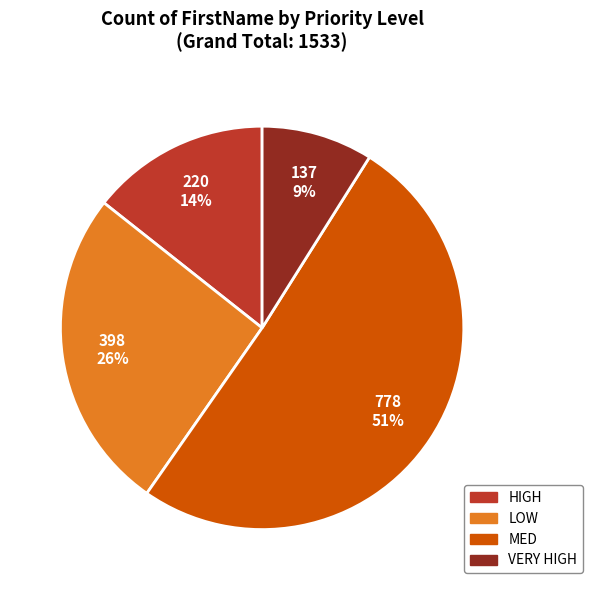

Is there a majority slice in this chart?

Yes